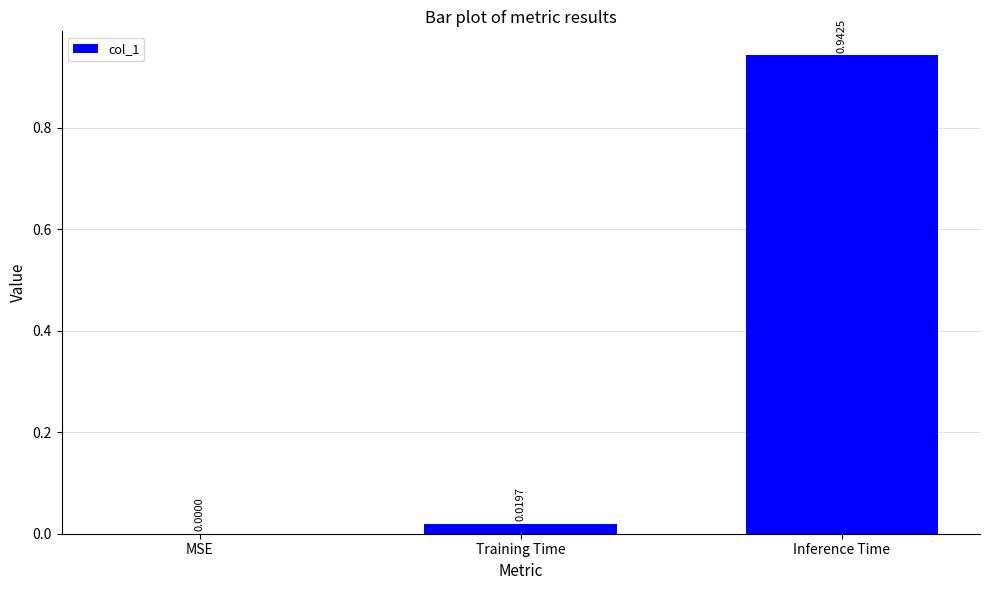

Does the chart contain stacked bars?

No